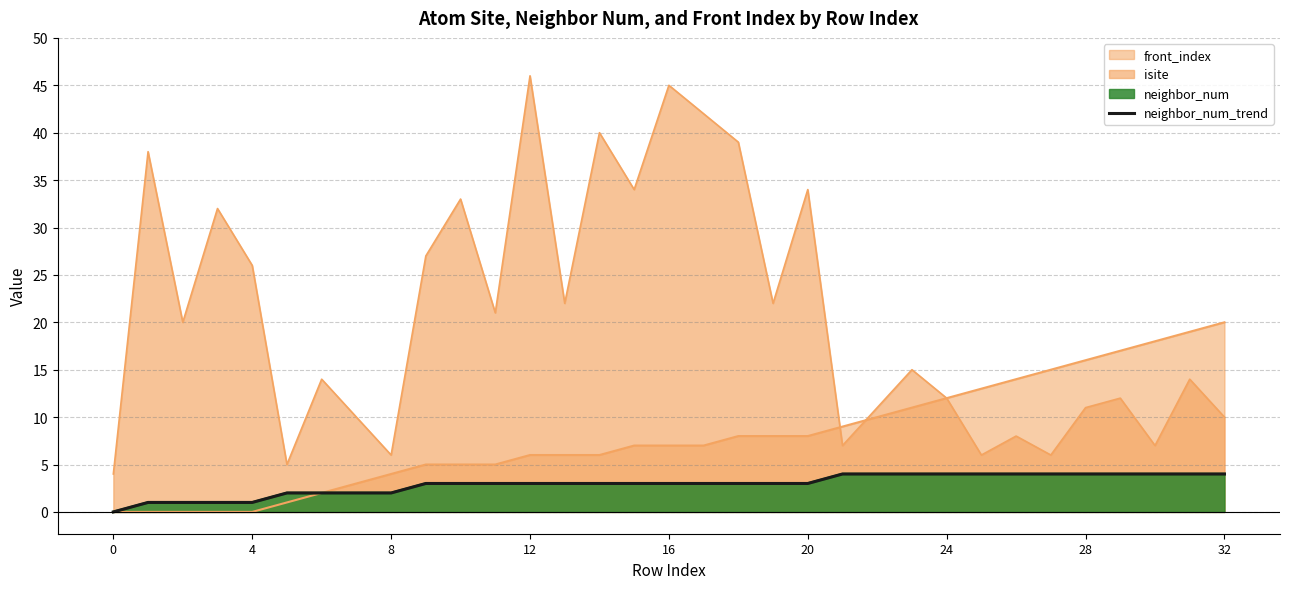

What is the label of the 19th point from the left?

18